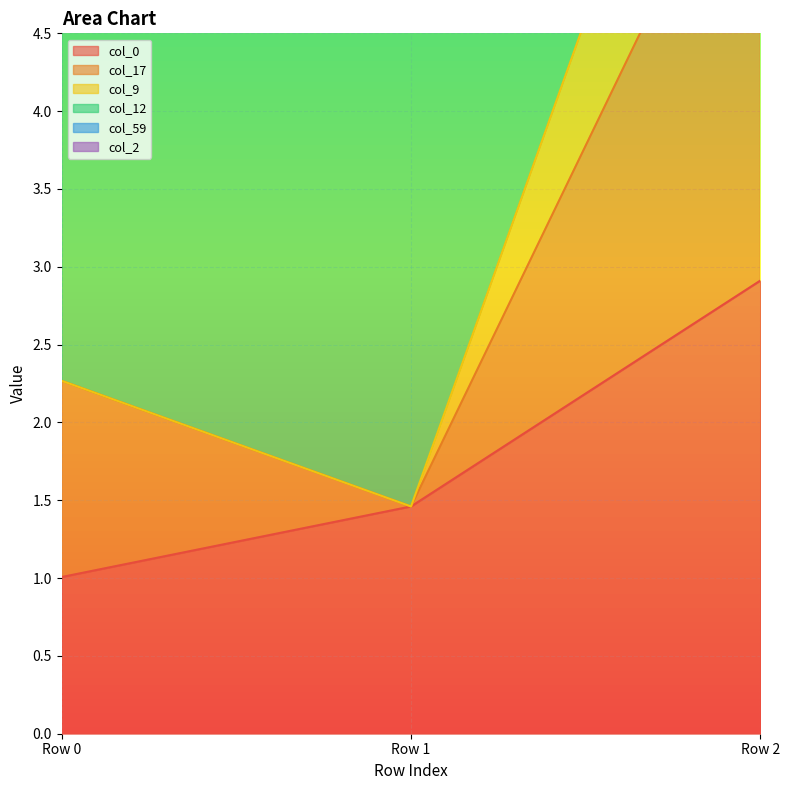

What is the difference between the highest and lowest values at Row 1?

4.1